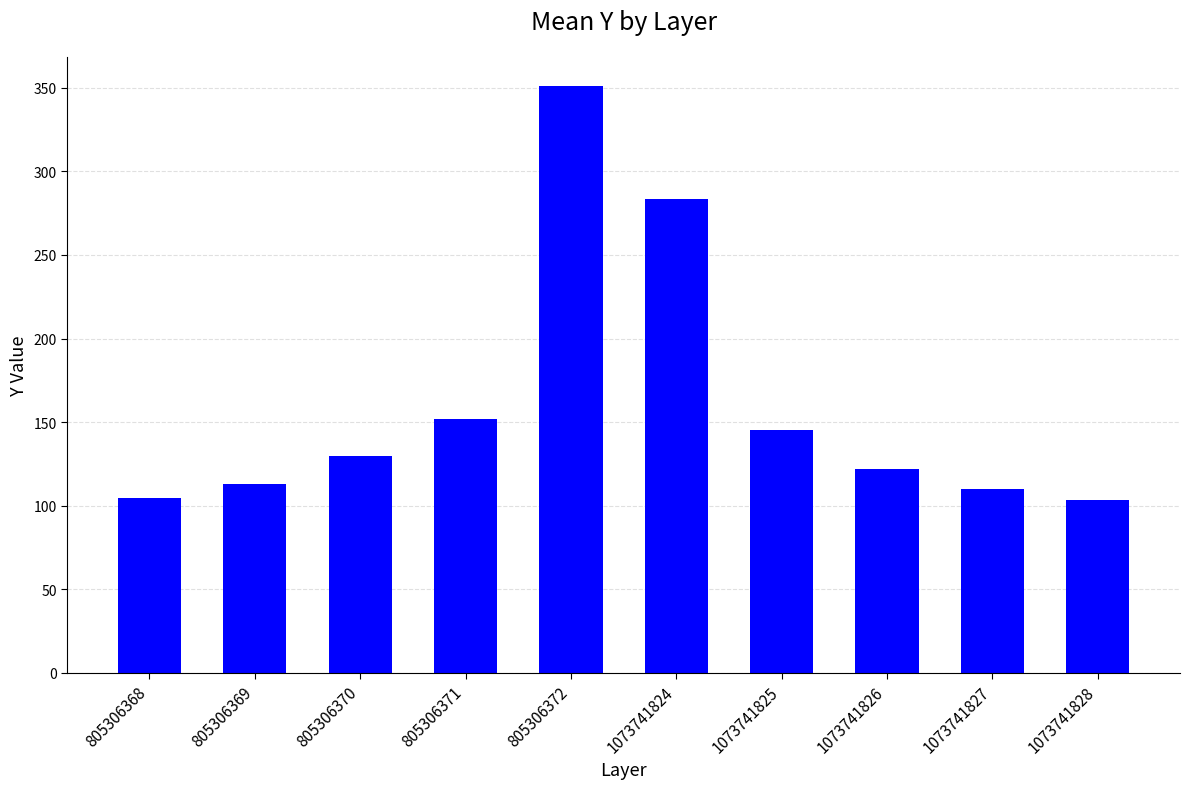

What is the difference between the maximum and minimum values?

247.5